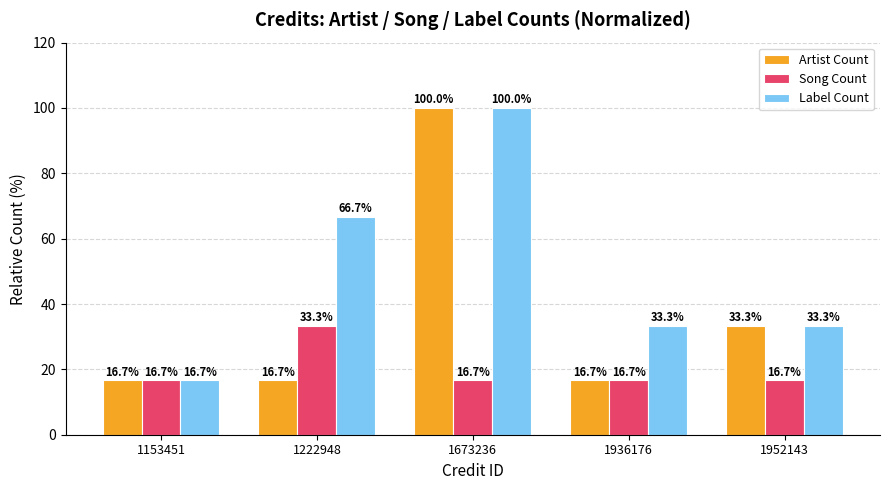

List the series in order of their overall mean, highest first.

Label Count, Artist Count, Song Count